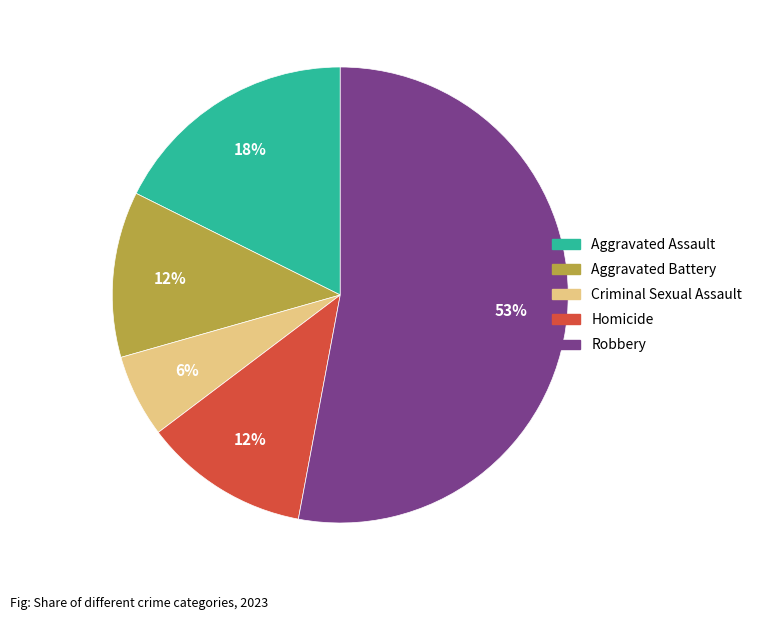

To the nearest percent, what is the difference between the Aggravated Assault and Homicide slice percentages?

6%